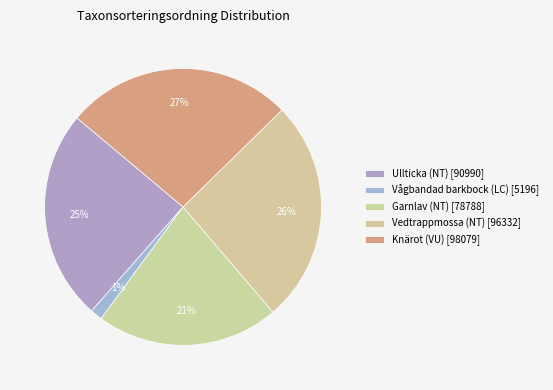

How many slices are in this pie chart?

5